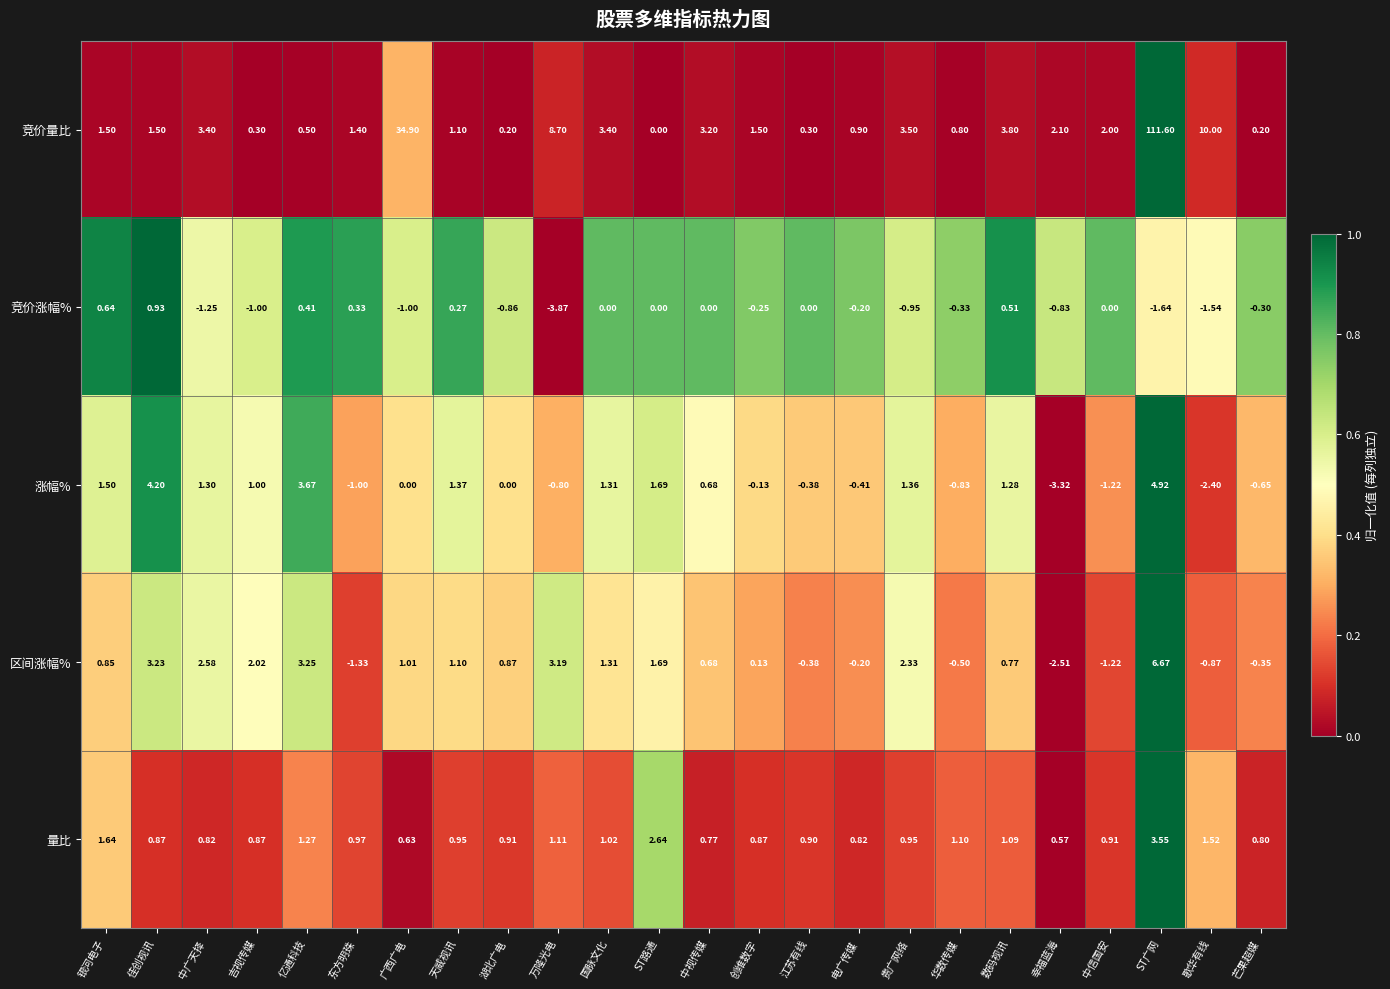

Which series has the largest range (max minus min)?

竞价量比